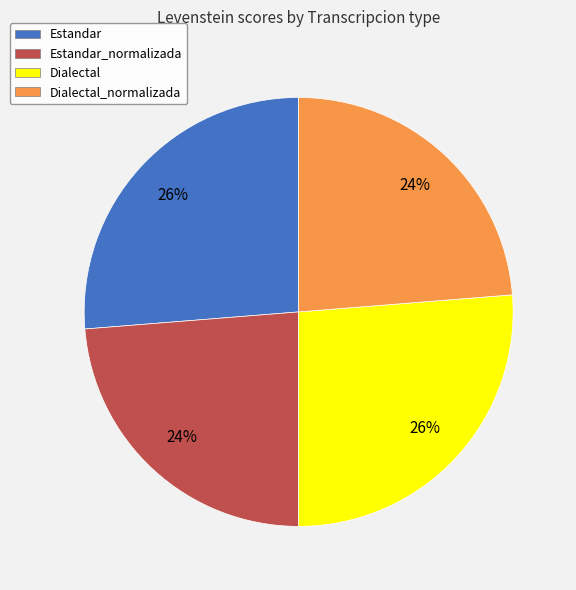

Is there any slice that represents more than half of the pie?

No